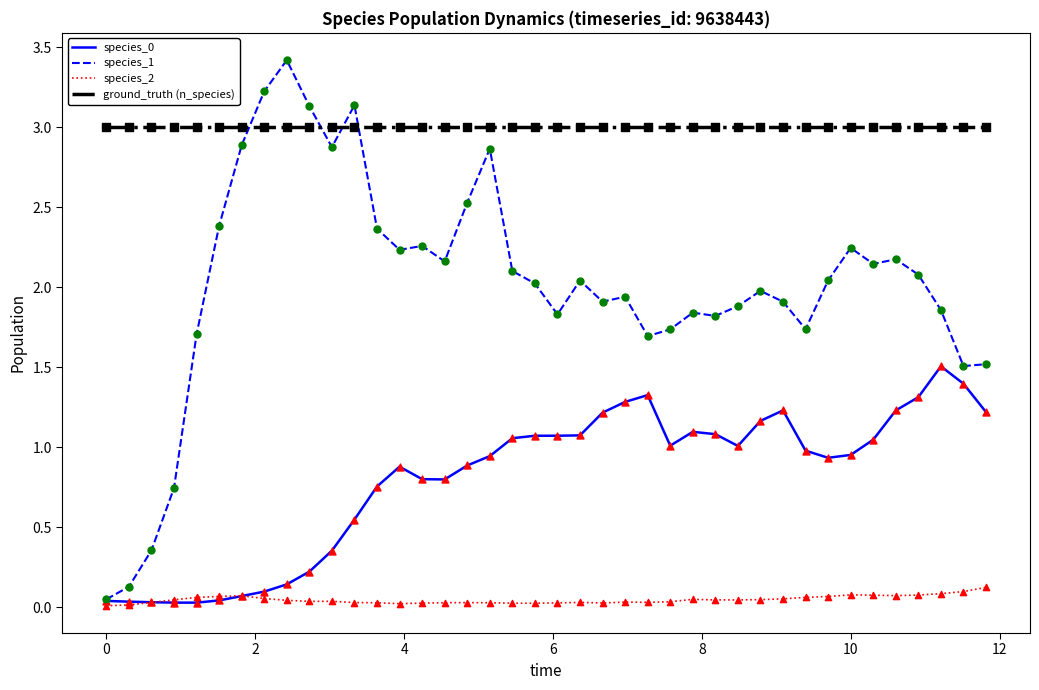

Which series has the largest total across all categories?

ground_truth (n_species)